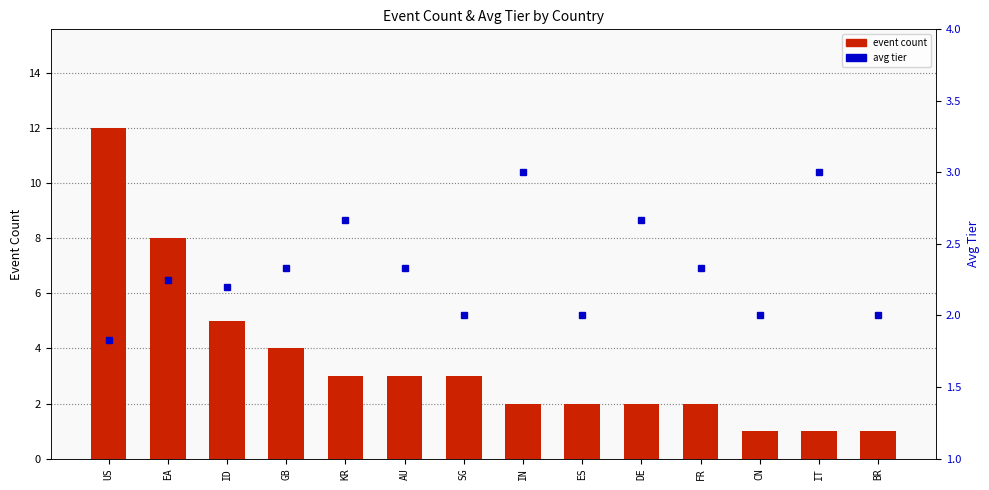

Reading left to right, what are all the values shown in this chart?

event count: 12.0	8.0	5.0	4.0	3.0	3.0	3.0	2.0	2.0	2.0	2.0	1.0	1.0	1.0
avg tier: 1.8	2.2	2.2	2.3	2.7	2.3	2.0	3.0	2.0	2.7	2.3	2.0	3.0	2.0